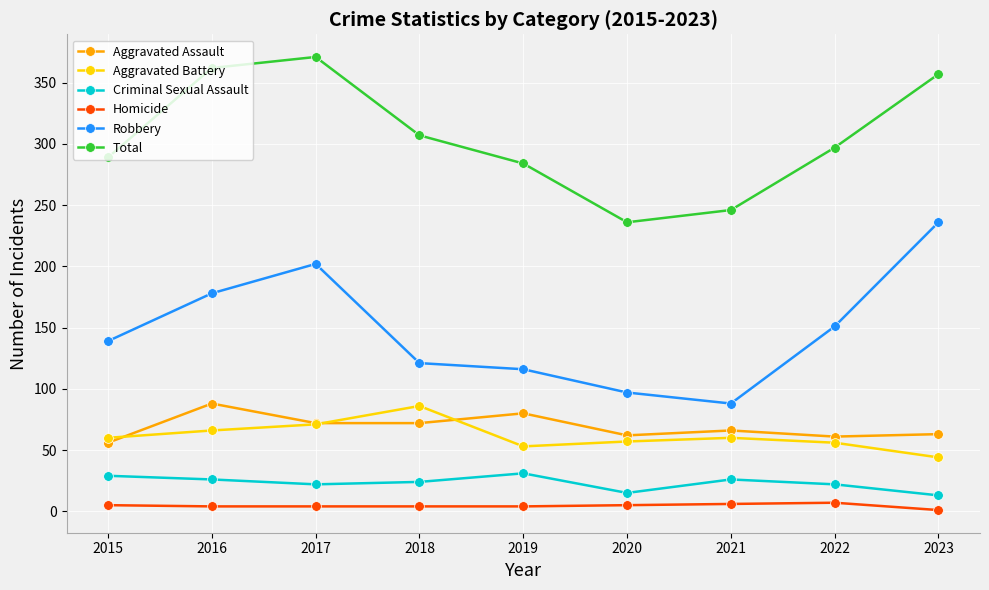

True or false: Aggravated Assault has more than 1 interior local peaks.

True